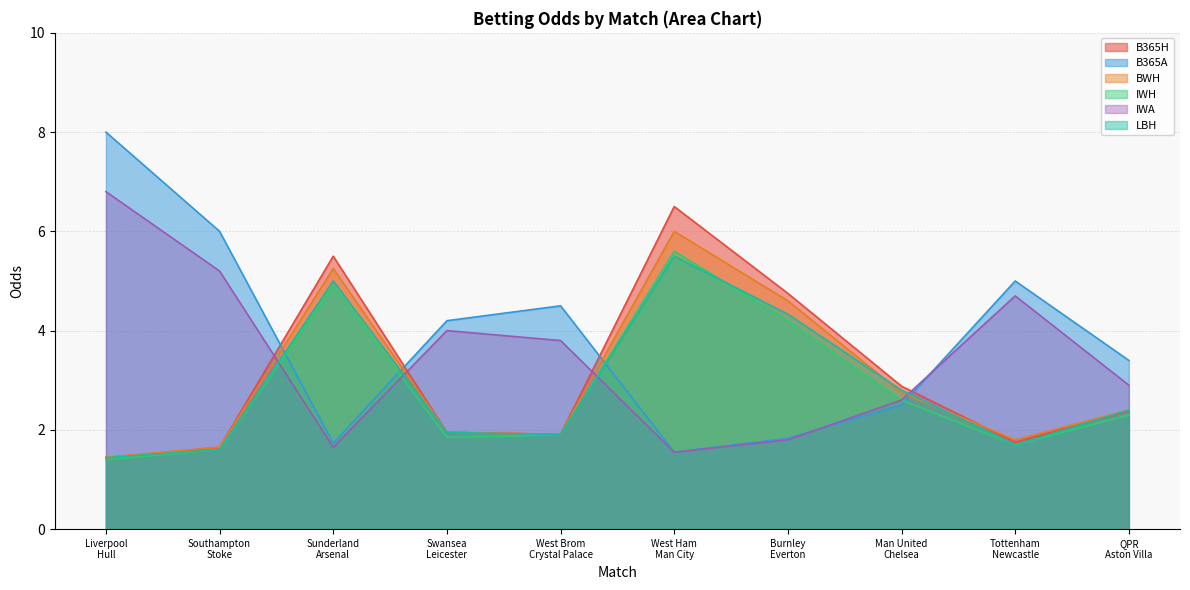

Which series ends up on top after the final intersection of BWH and IWA?

IWA